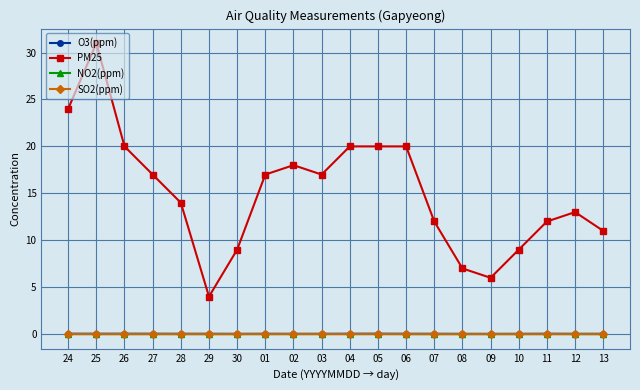

True or false: O3(ppm) and NO2(ppm) intersect in this chart.

False